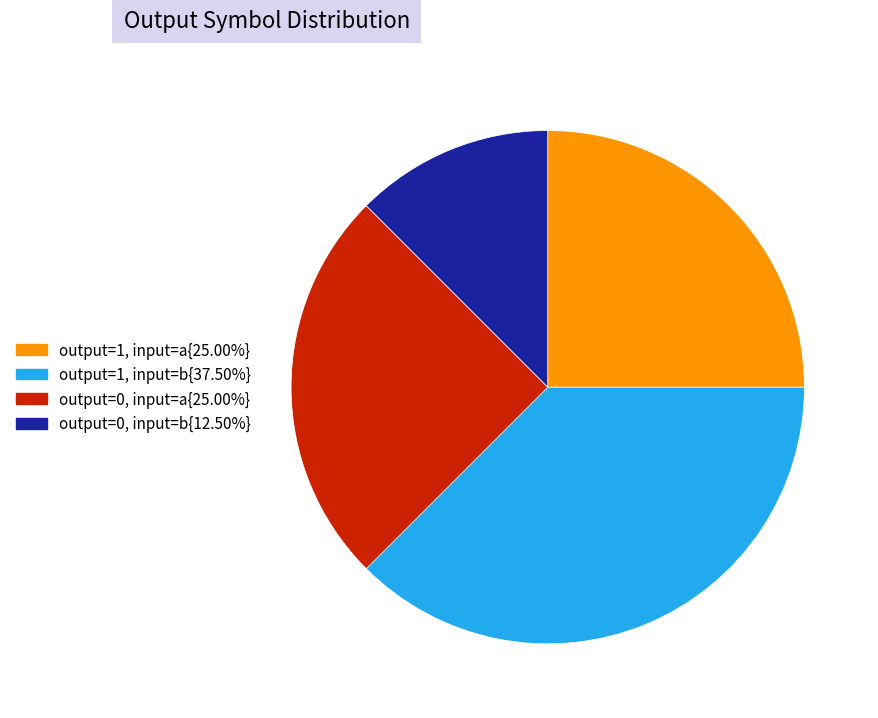

Is there any slice that represents more than half of the pie?

No